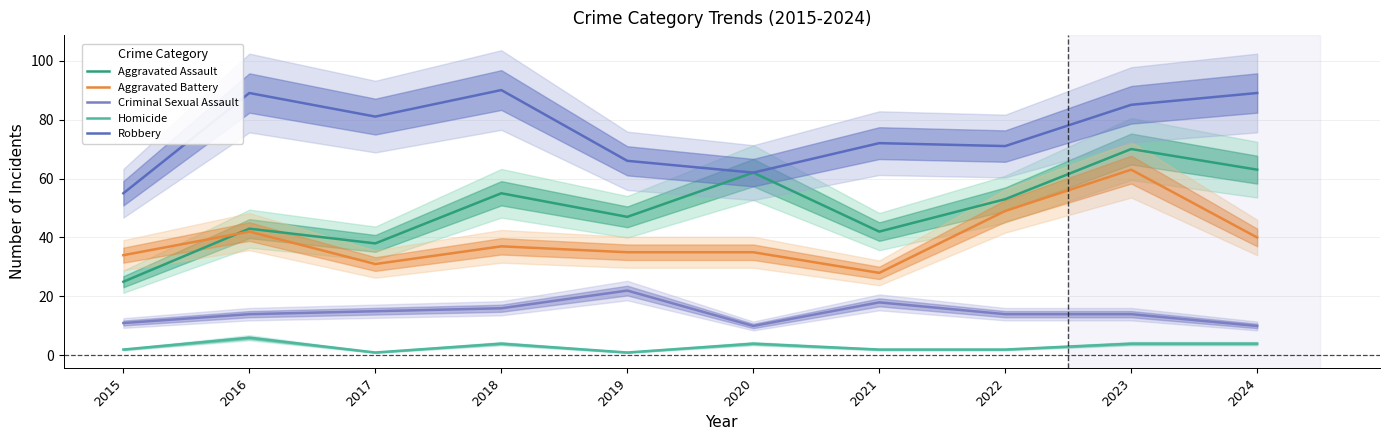

The Homicide series shows 1 at 2019. True or false?

True